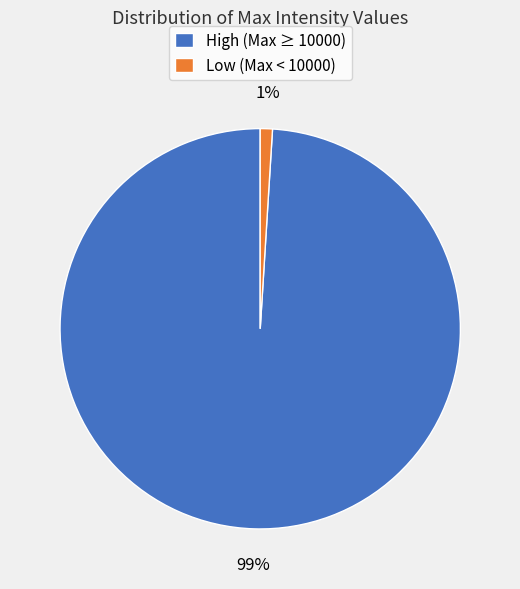

Is it true that Low (Max < 10000) is 7% of the pie?

False